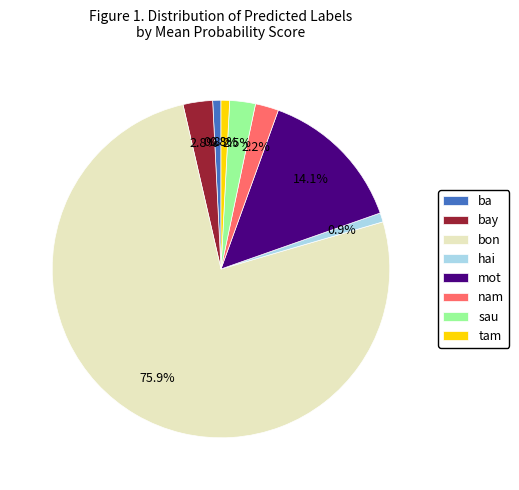

What is the total percentage of mot and ba?

14.9%